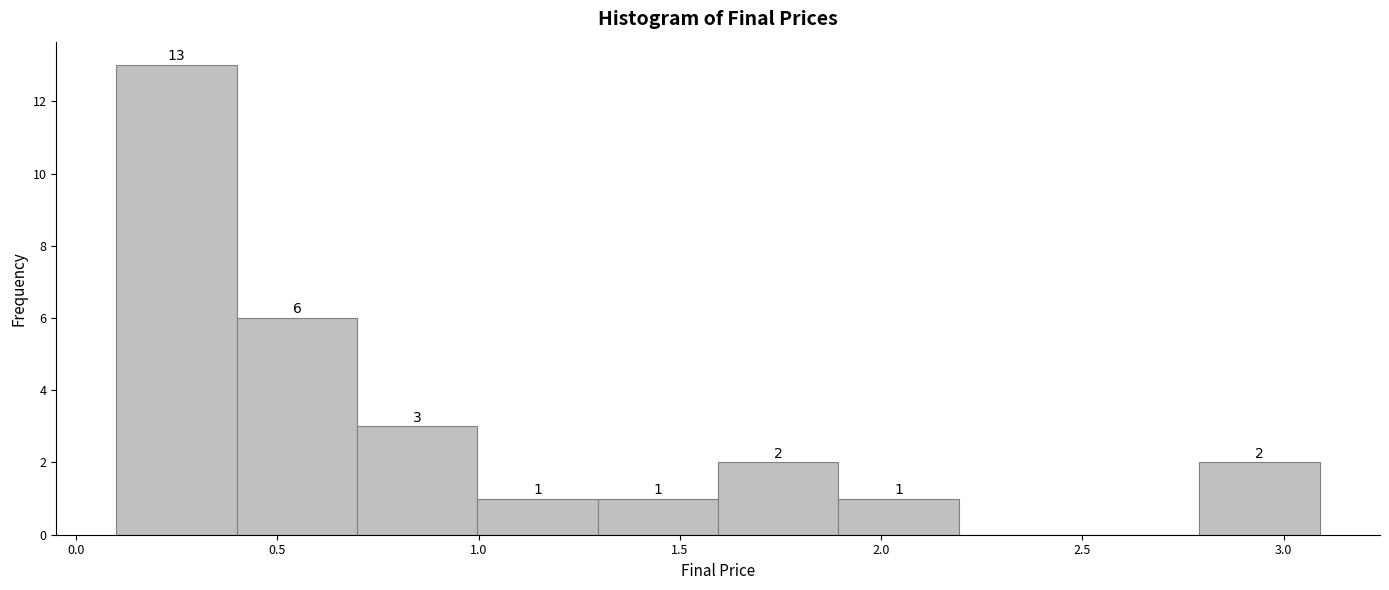

Which range on the x-axis has the tallest bar?

0.1 to 0.4